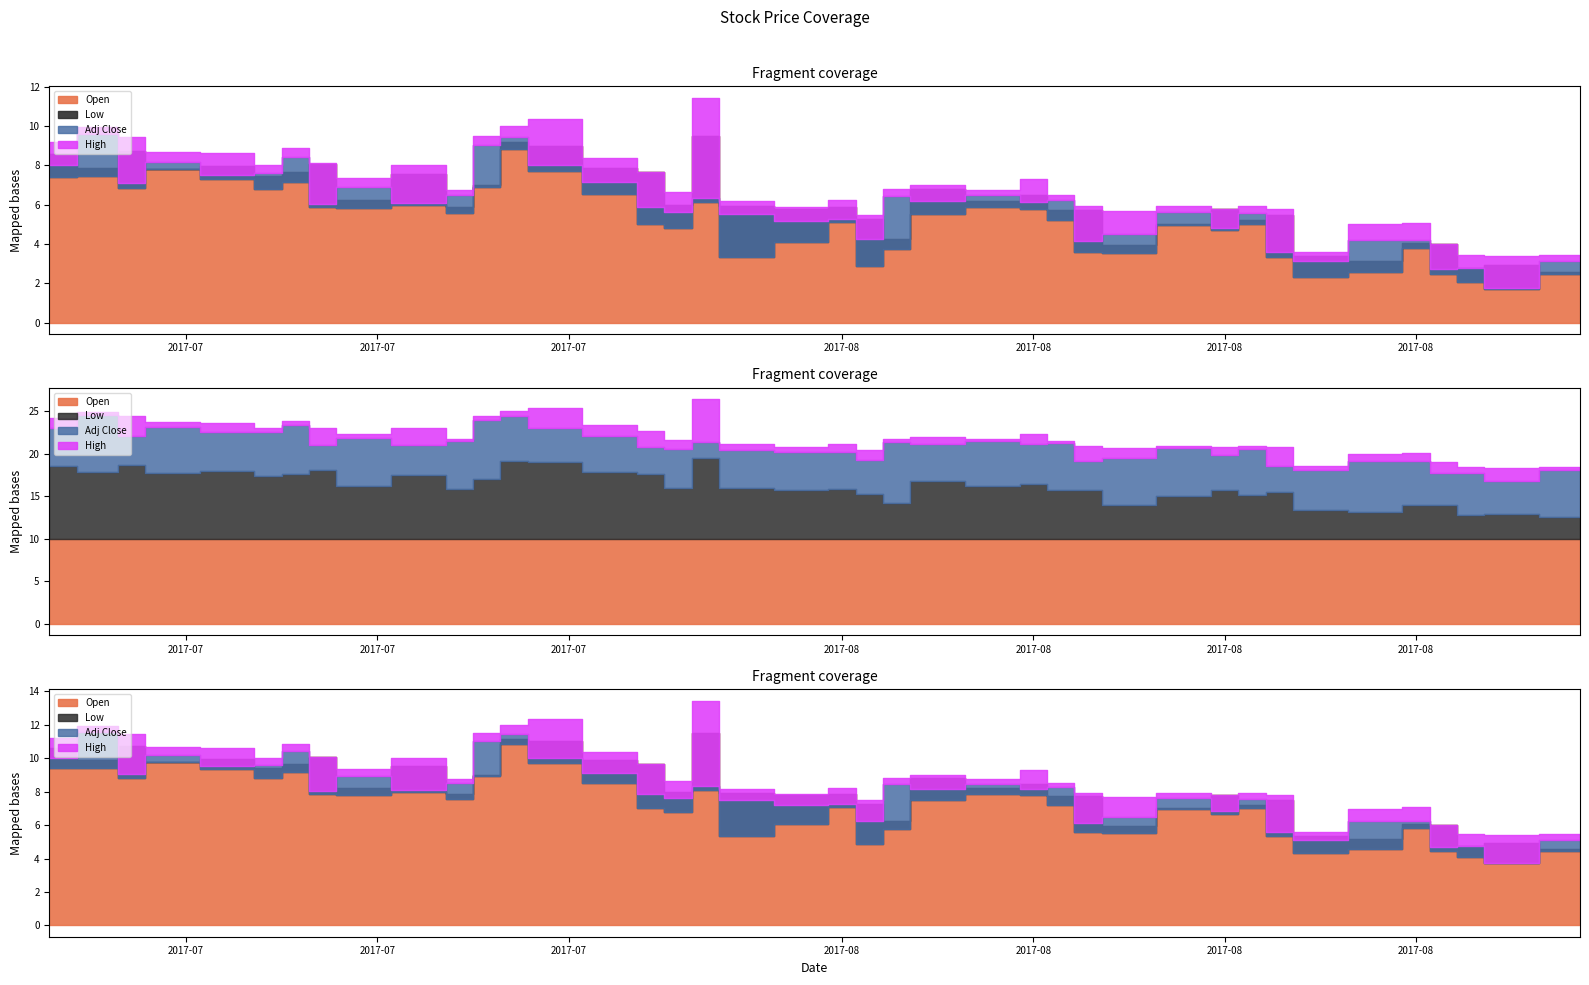

How many lines are shown in the chart?

4